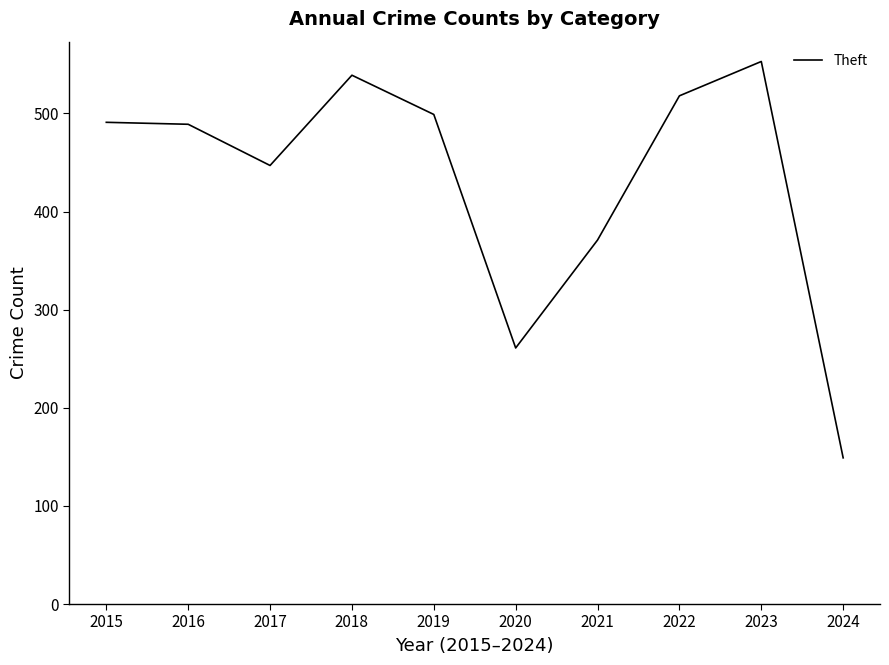

What is the difference between the values at 2024 and 2018?

390